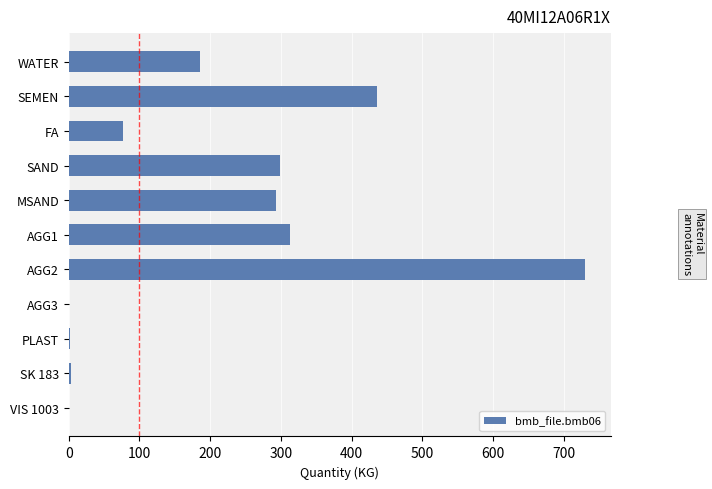

Is it true that the value at VIS 1003 is 358.4?

False